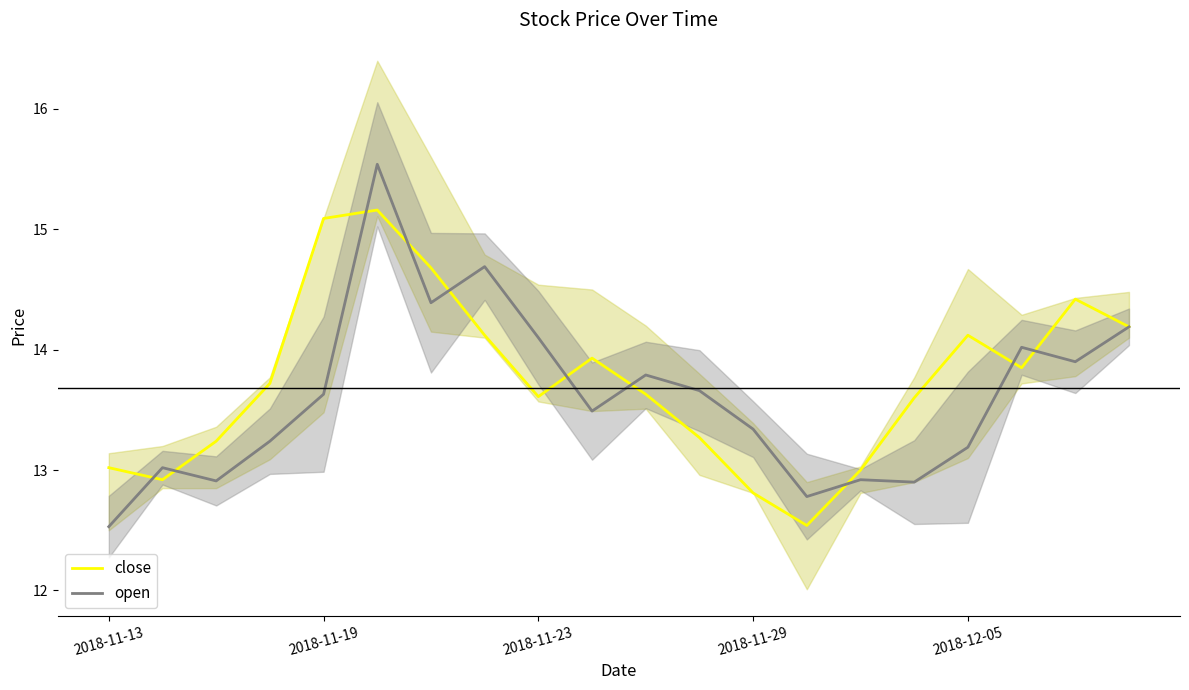

What is the highest value of the close series?

15.2